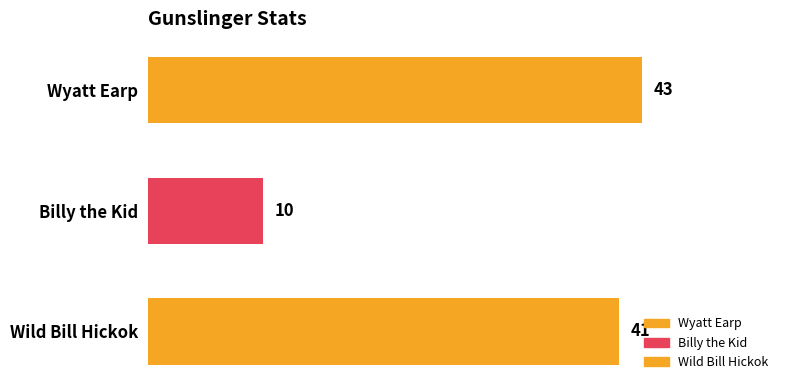

Rank the categories by value from lowest to highest.

Billy the Kid, Wild Bill Hickok, Wyatt Earp